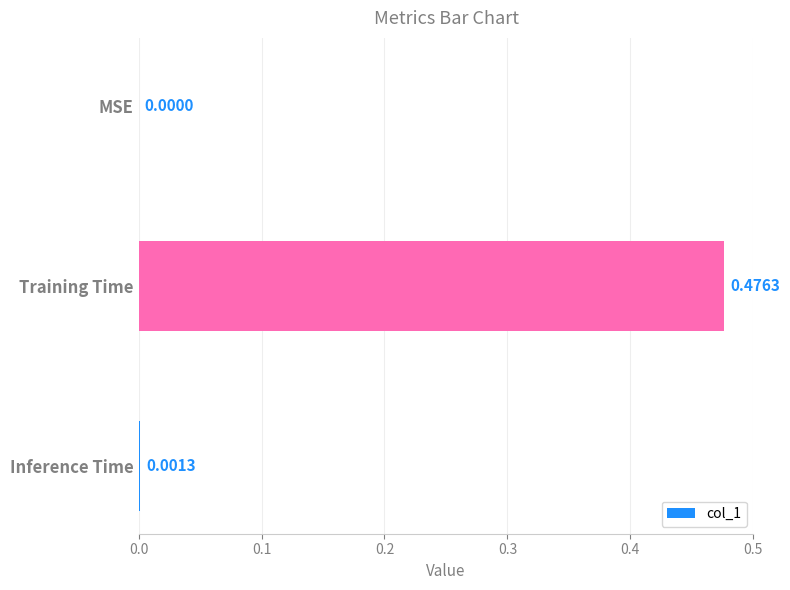

At which category does the chart reach its peak across all series?

Training Time